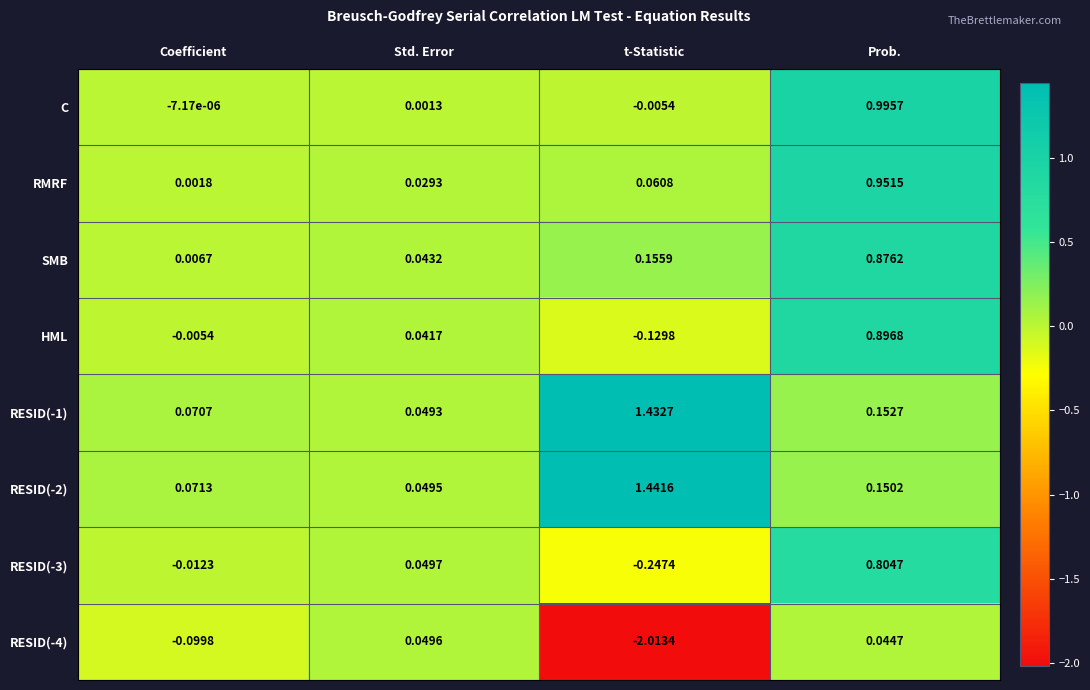

Where is RESID(-3) nearest to the value 0?

Coefficient